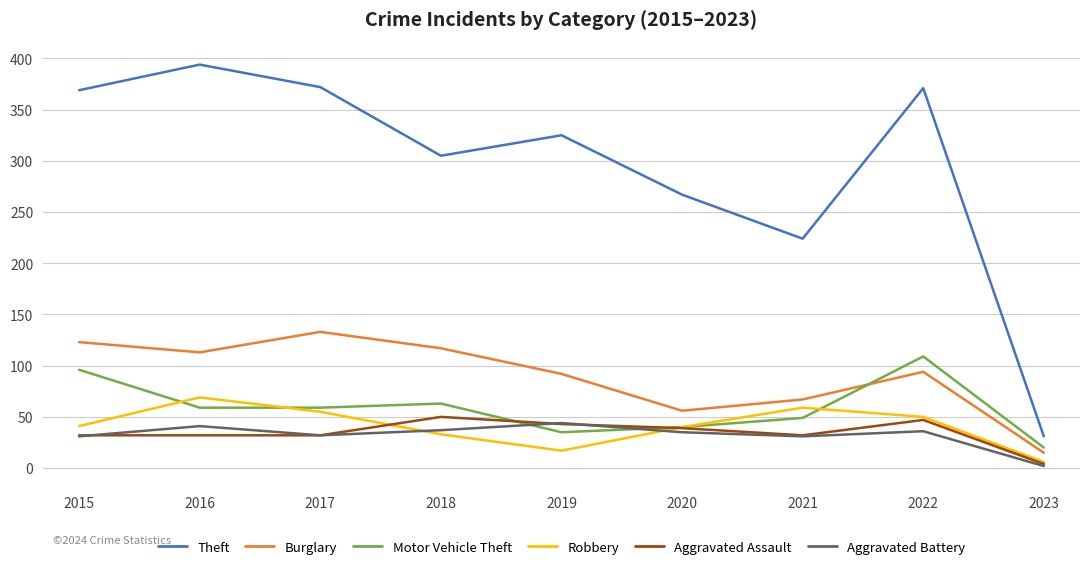

At how many categories does at least one series exceed 7?

9